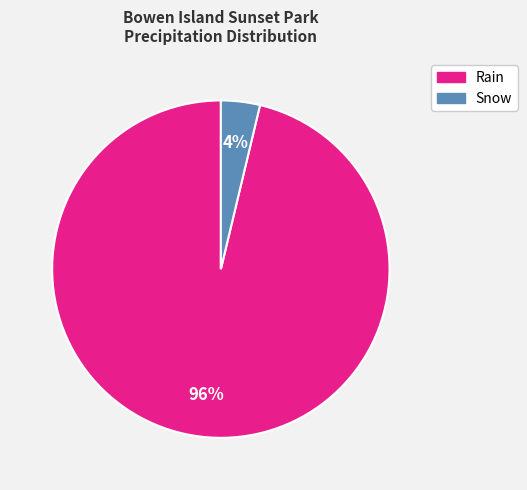

To the nearest percent, what is the average slice percentage?

50%